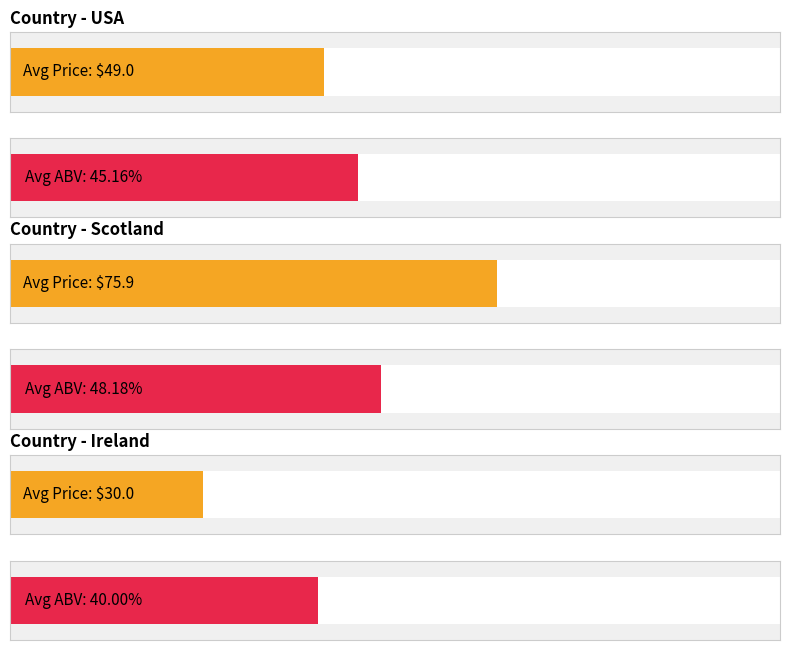

Are the bars grouped side by side (vs. stacked)?

Yes